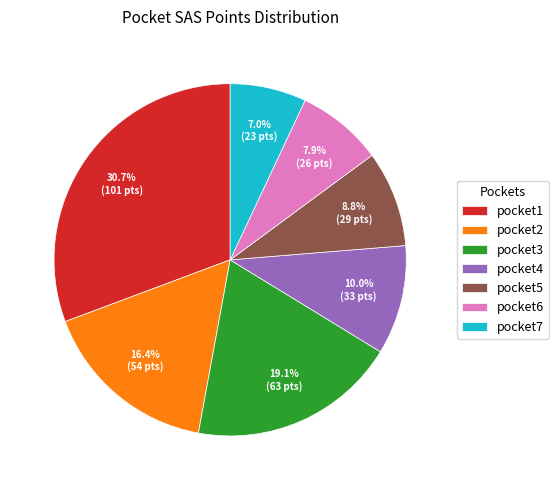

To the nearest percent, what percentage of the pie is pocket5?

9%